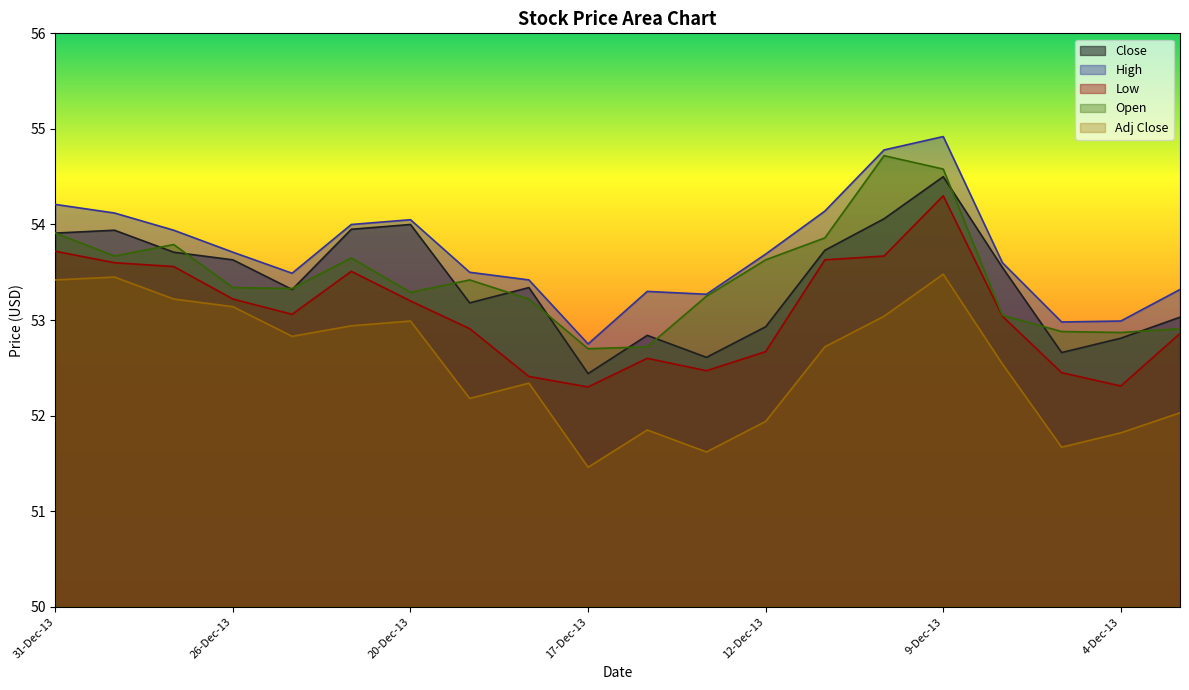

Reading right to left, extract all data points from this chart.

Close: 53.0	52.8	52.7	53.5	54.5	54.1	53.7	52.9	52.6	52.8	52.4	53.3	53.2	54.0	54.0	53.3	53.6	53.7	53.9	53.9
High: 53.3	53.0	53.0	53.6	54.9	54.8	54.1	53.7	53.3	53.3	52.8	53.4	53.5	54.0	54.0	53.5	53.7	53.9	54.1	54.2
Low: 52.9	52.3	52.5	53.0	54.3	53.7	53.6	52.7	52.5	52.6	52.3	52.4	52.9	53.2	53.5	53.1	53.2	53.6	53.6	53.7
Open: 52.9	52.9	52.9	53.0	54.6	54.7	53.9	53.6	53.2	52.7	52.7	53.2	53.4	53.3	53.6	53.3	53.3	53.8	53.7	53.9
Adj Close: 52.0	51.8	51.7	52.5	53.5	53.0	52.7	51.9	51.6	51.9	51.5	52.3	52.2	53.0	52.9	52.8	53.1	53.2	53.5	53.4